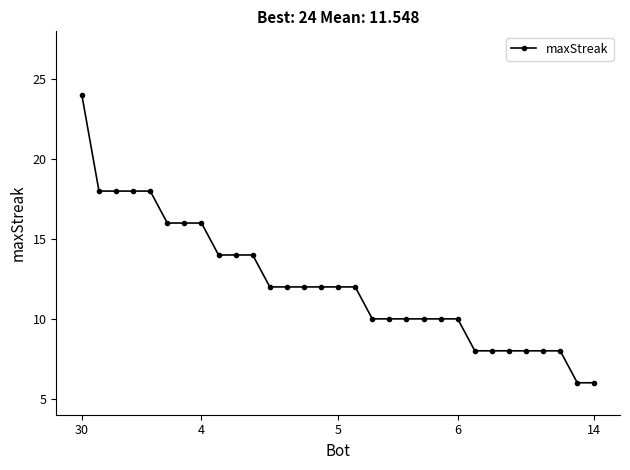

What is the average value?

12